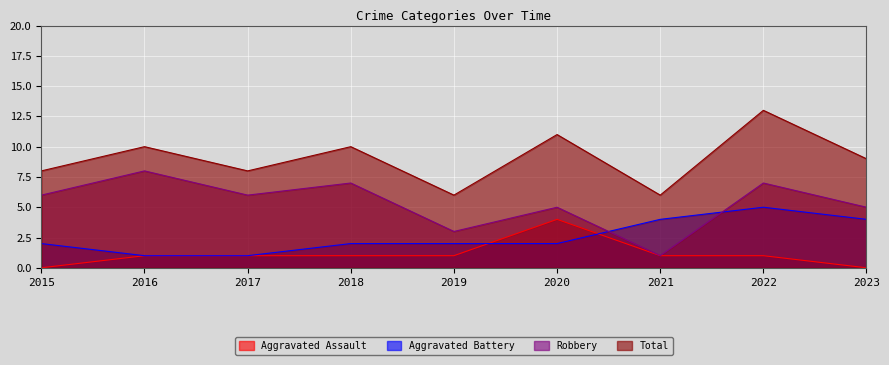

At which label does Robbery first exceed 6?

2016